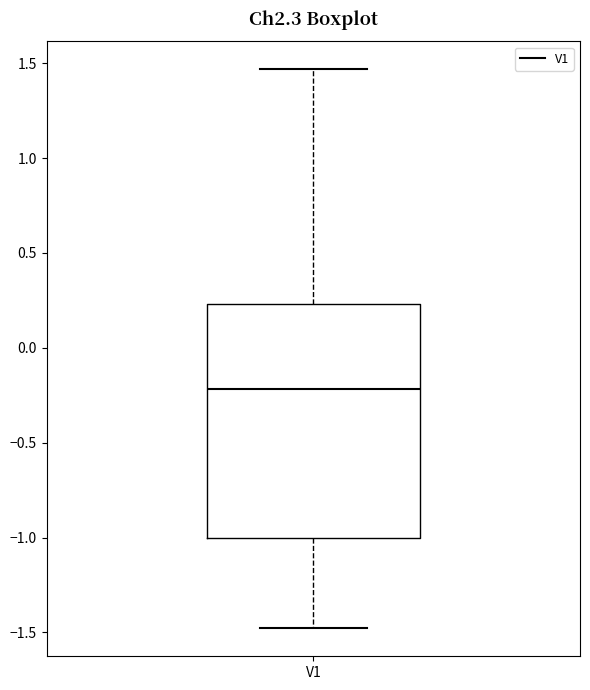

Where does the upper whisker of the box for V1 end on the y-axis? The values are not printed on the chart, so give them approximately, as read against the axis.

1.45